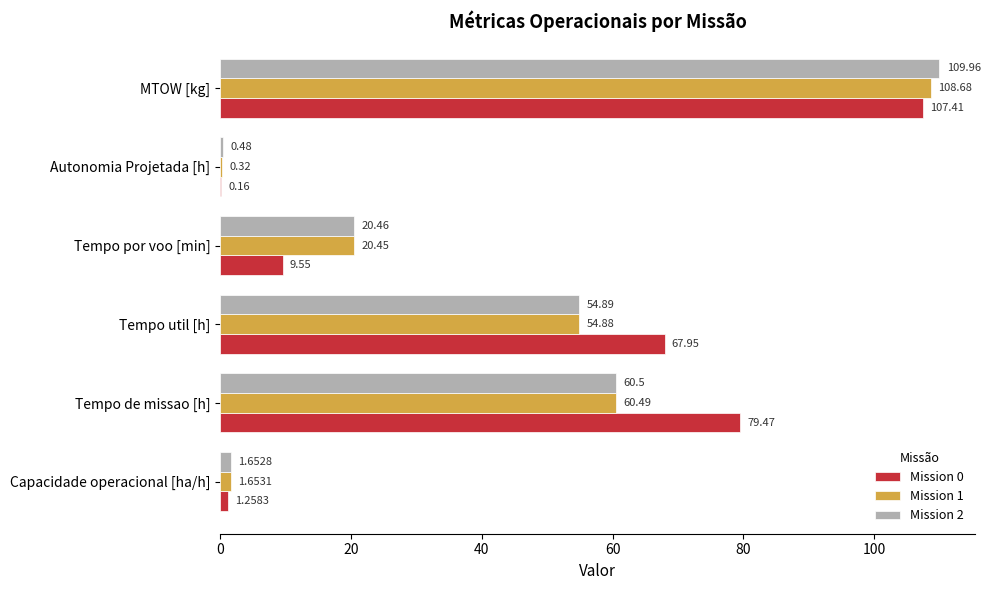

At which category does the chart reach its peak across all series?

MTOW [kg]